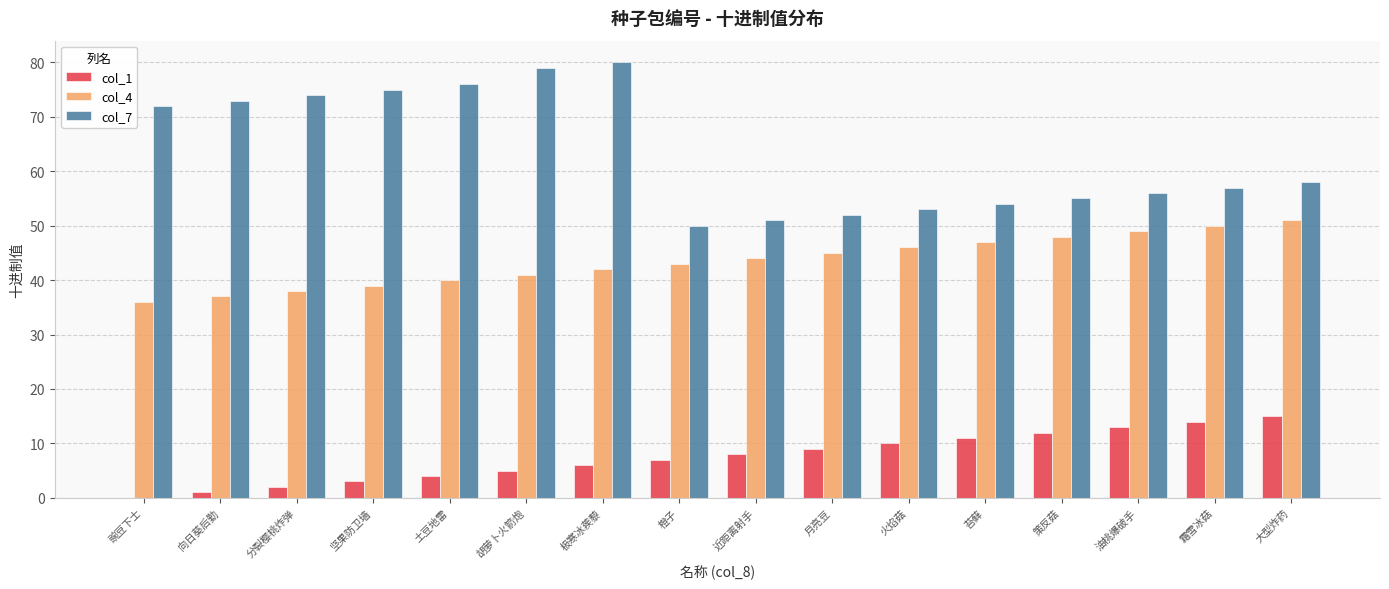

Reading right to left, transcribe all the data shown in this chart.

col_1: 大型炸药=15	霜雪冰菇=14	油桃爆破手=13	策反菇=12	苔藓=11	火焰菇=10	月亮豆=9	近距离射手=8	橙子=7	极寒冰蒺藜=6	胡萝卜火箭炮=5	土豆地雷=4	坚果防卫墙=3	分裂樱桃炸弹=2	向日葵后勤=1	豌豆下士=0
col_4: 大型炸药=51	霜雪冰菇=50	油桃爆破手=49	策反菇=48	苔藓=47	火焰菇=46	月亮豆=45	近距离射手=44	橙子=43	极寒冰蒺藜=42	胡萝卜火箭炮=41	土豆地雷=40	坚果防卫墙=39	分裂樱桃炸弹=38	向日葵后勤=37	豌豆下士=36
col_7: 大型炸药=58	霜雪冰菇=57	油桃爆破手=56	策反菇=55	苔藓=54	火焰菇=53	月亮豆=52	近距离射手=51	橙子=50	极寒冰蒺藜=80	胡萝卜火箭炮=79	土豆地雷=76	坚果防卫墙=75	分裂樱桃炸弹=74	向日葵后勤=73	豌豆下士=72